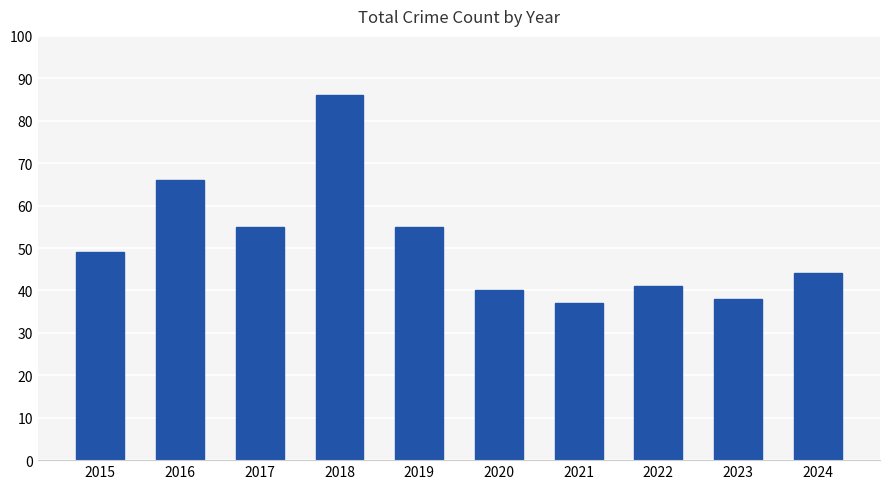

At which label is the value closest to 61?

2016